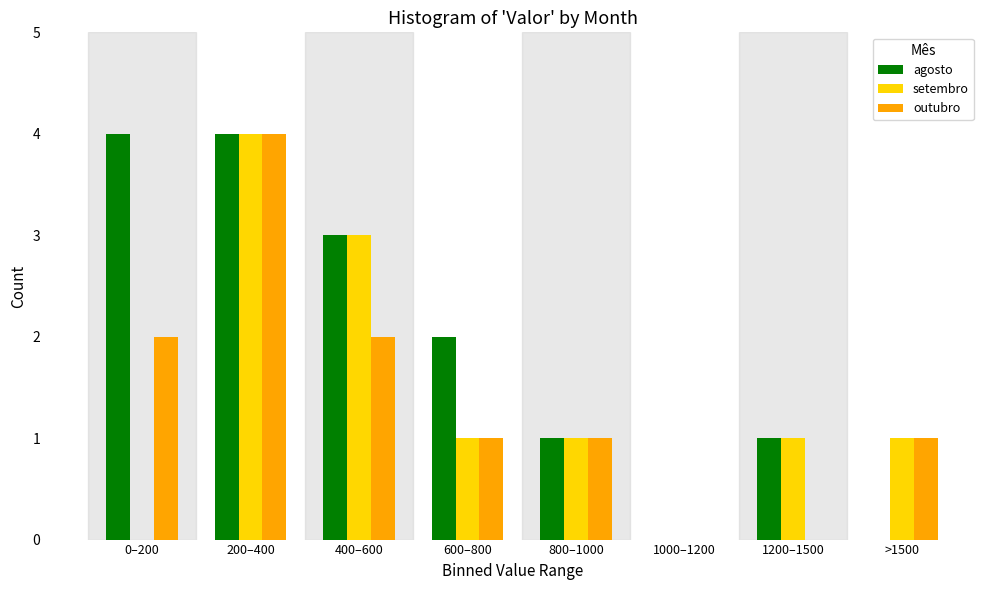

Reading right to left, transcribe all the data shown in this chart.

agosto: >1500=0	1200–1500=1	1000–1200=0	800–1000=1	600–800=2	400–600=3	200–400=4	0–200=4
setembro: >1500=1	1200–1500=1	1000–1200=0	800–1000=1	600–800=1	400–600=3	200–400=4	0–200=0
outubro: >1500=1	1200–1500=0	1000–1200=0	800–1000=1	600–800=1	400–600=2	200–400=4	0–200=2